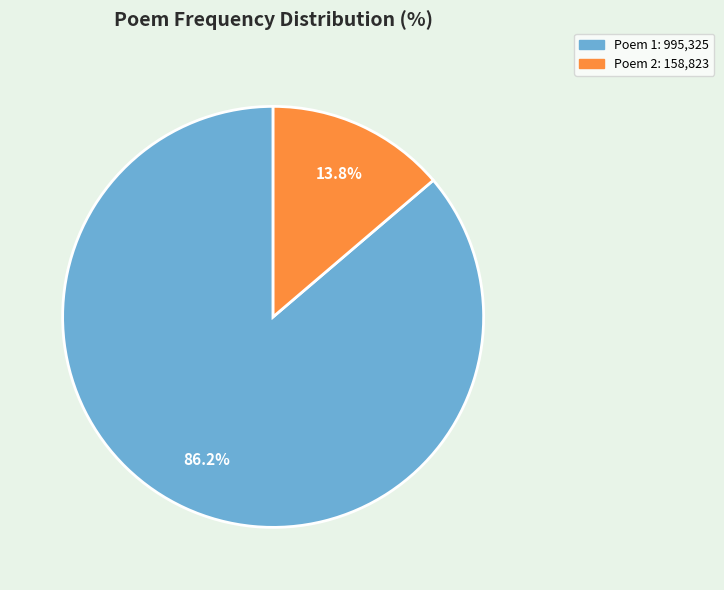

Is there a majority slice in this chart?

Yes